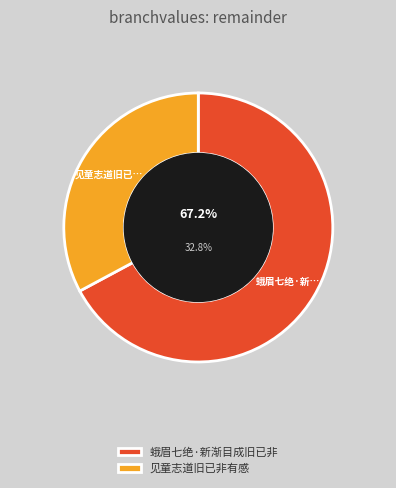

Does 蛾眉七绝·新渐目成旧已非 represent more than half of the total?

Yes